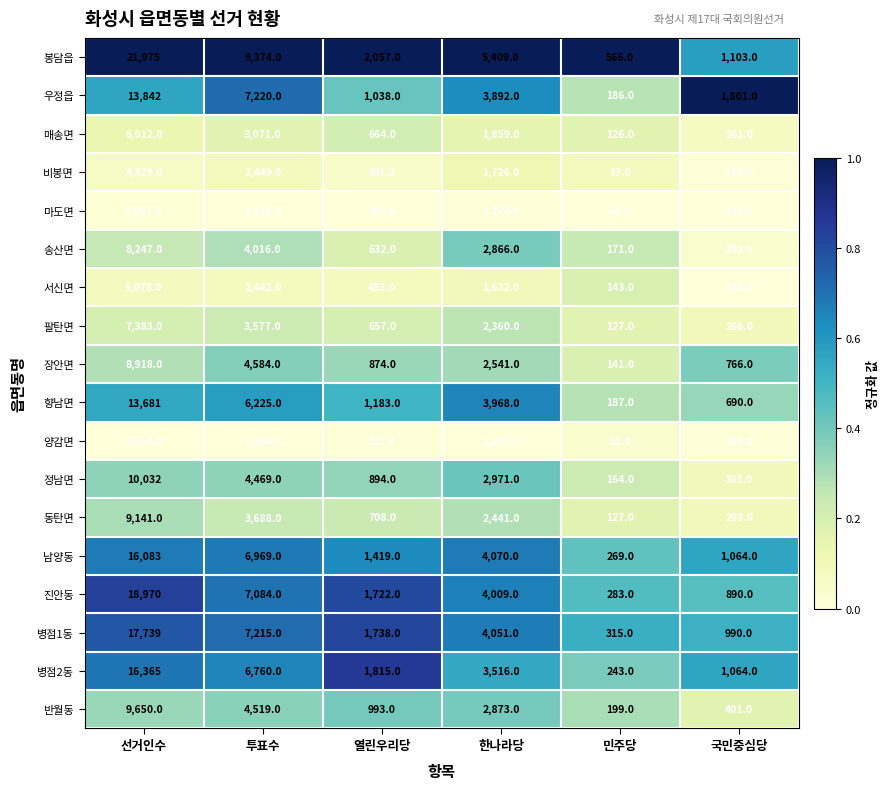

Between 선거인수 and 한나라당, which series saw the biggest shift?

봉담읍